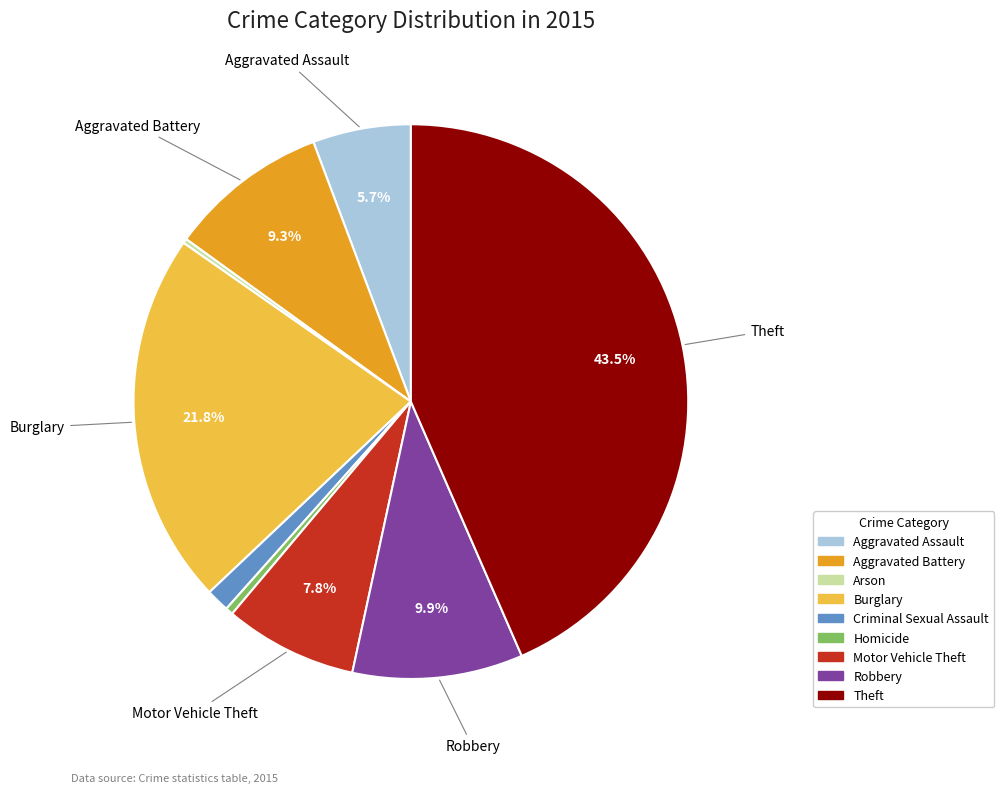

What is the ratio of the value at Homicide to the value at Motor Vehicle Theft?

0.1